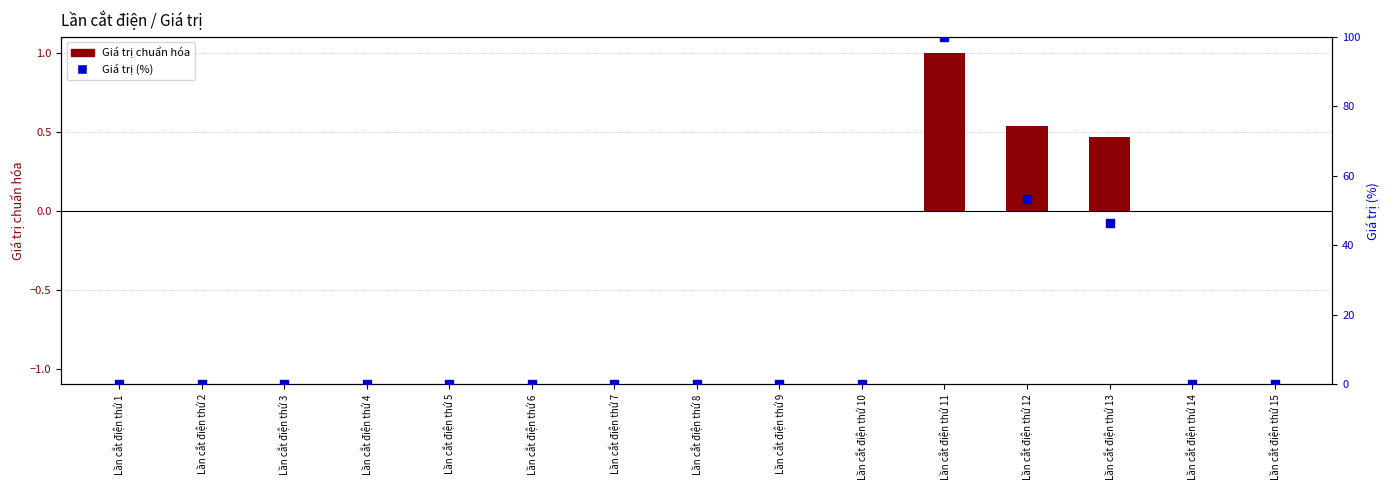

Is the value of Giá trị chuẩn hóa at Lần cắt điện thứ 13 greater than the value of Giá trị (%) at Lần cắt điện thứ 3?

Yes